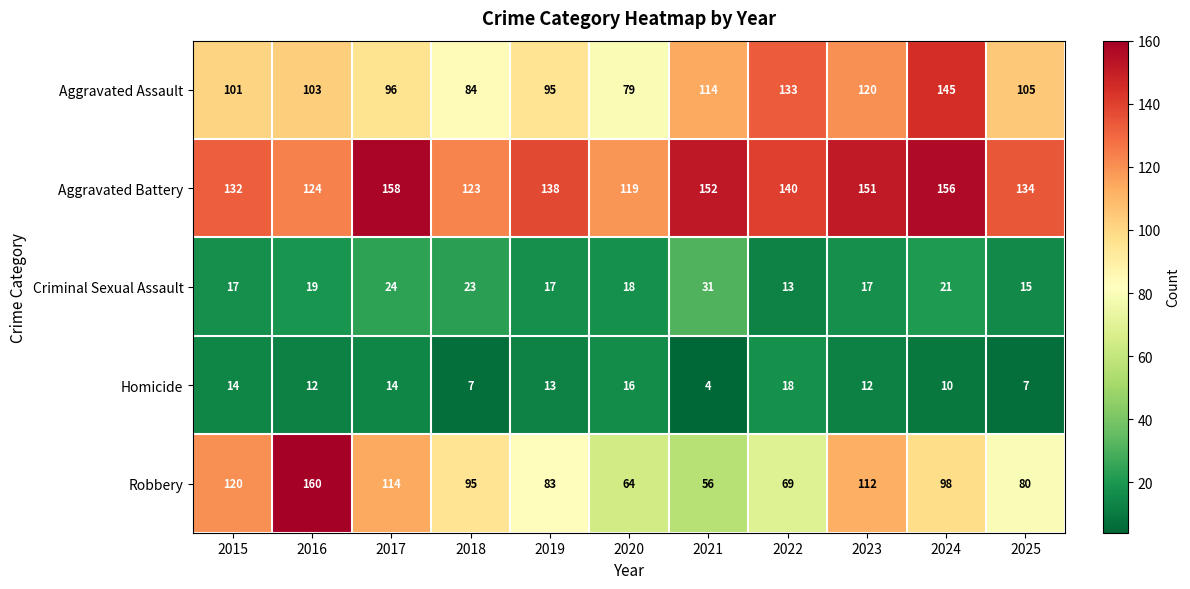

What is the difference between the maximum and minimum values in the Aggravated Battery series?

39